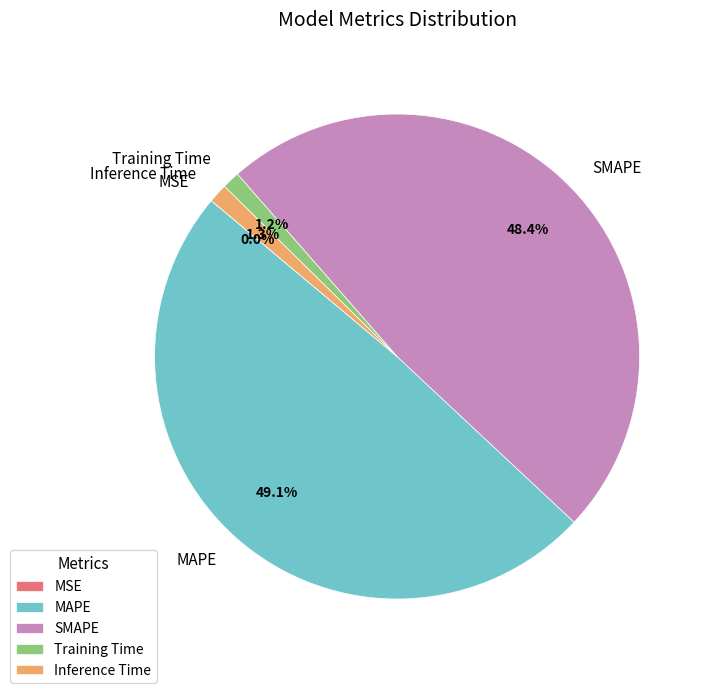

True or false: SMAPE accounts for 48% of the total.

True